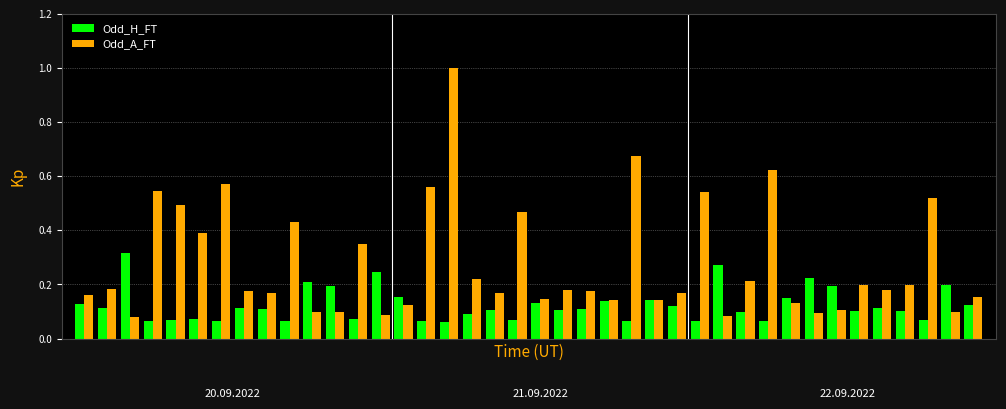

What are all the series names shown in the legend?

Odd_H_FT, Odd_A_FT